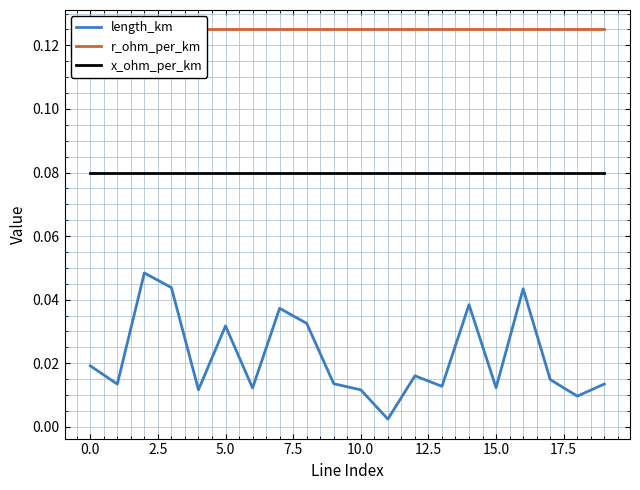

How many lines are shown in the chart?

3